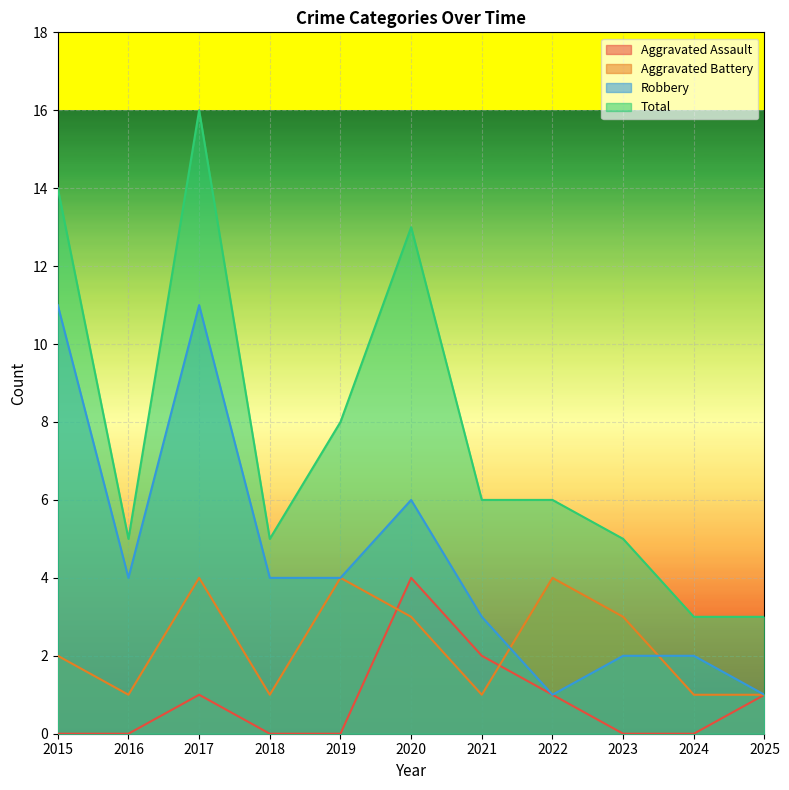

What is the sum of the Aggravated Battery values at 2015 and 2023?

5